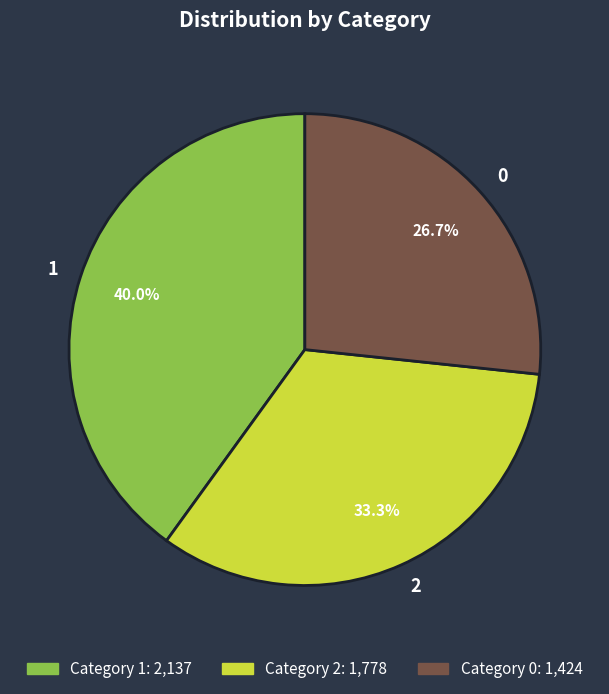

What percentage is the 2 slice, to the nearest percent?

33%